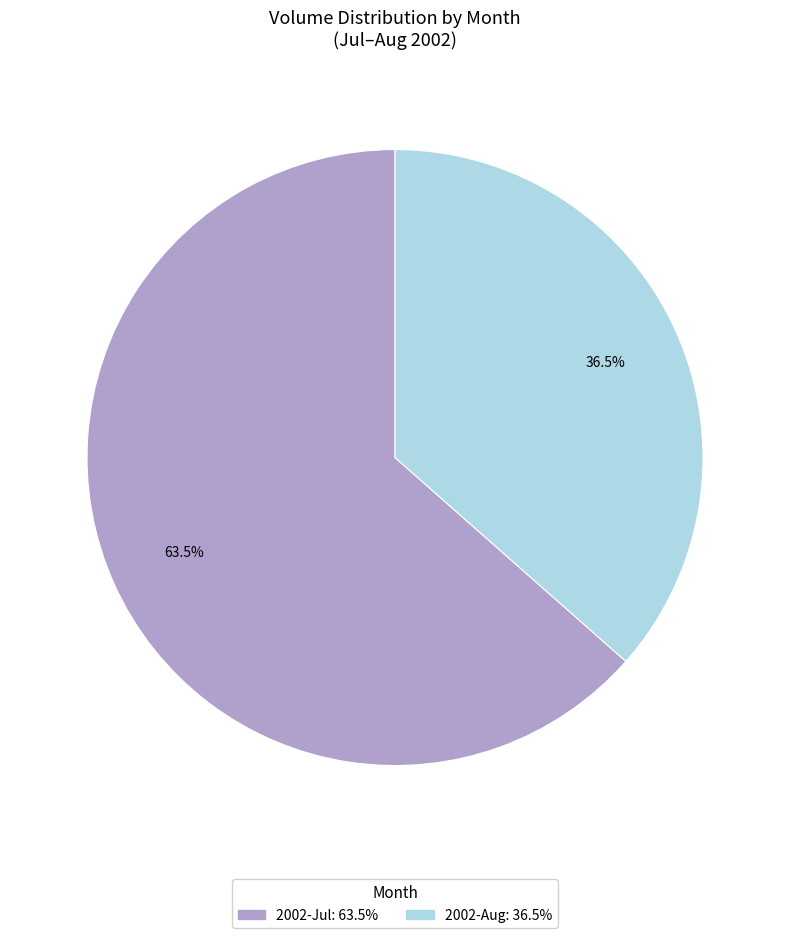

Does any single category account for the majority?

Yes